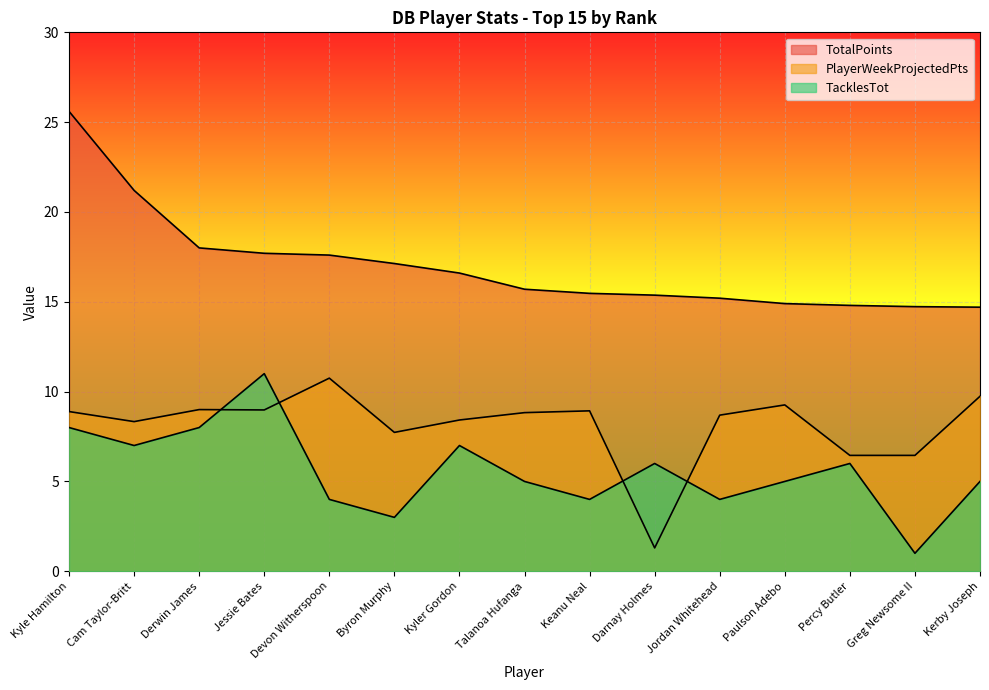

At how many categories does at least one series exceed 12?

15